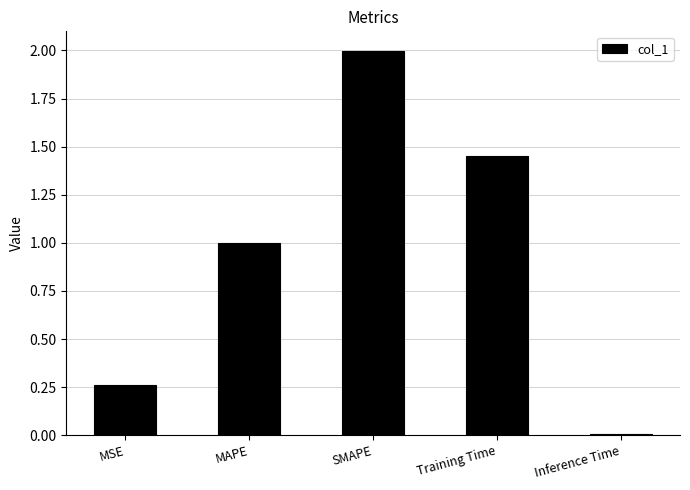

At which label is the value closest to 1?

MAPE